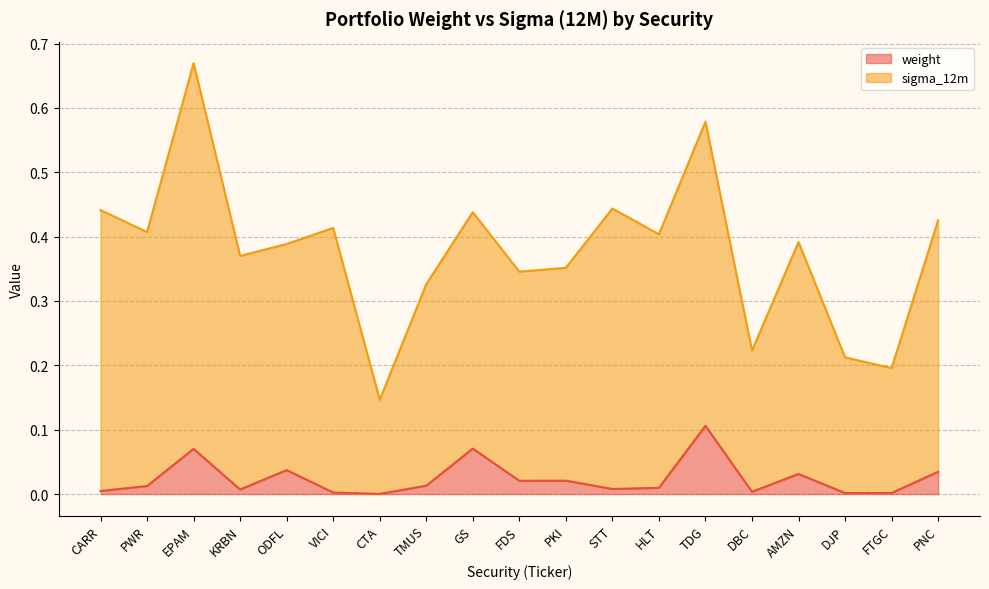

Rank the categories by sigma_12m value from lowest to highest.

CTA, FTGC, DJP, DBC, TMUS, FDS, PKI, KRBN, ODFL, AMZN, HLT, PWR, VICI, PNC, GS, CARR, STT, TDG, EPAM